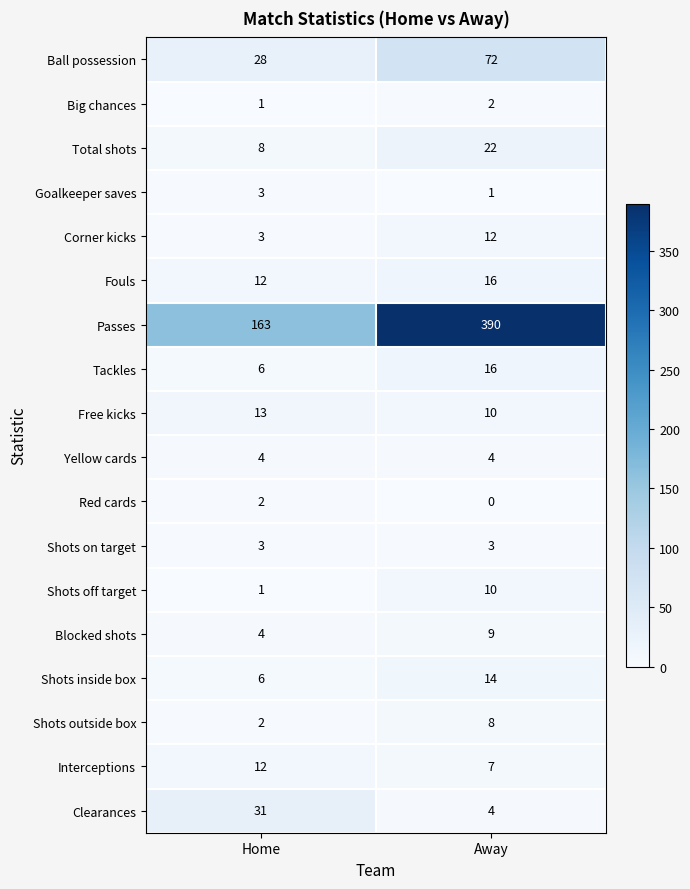

What is the maximum value shown in the chart?

390